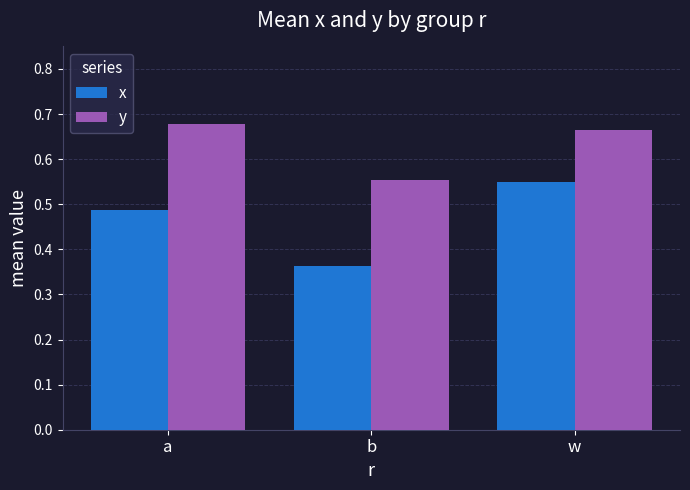

At which label is y closest to 0?

b